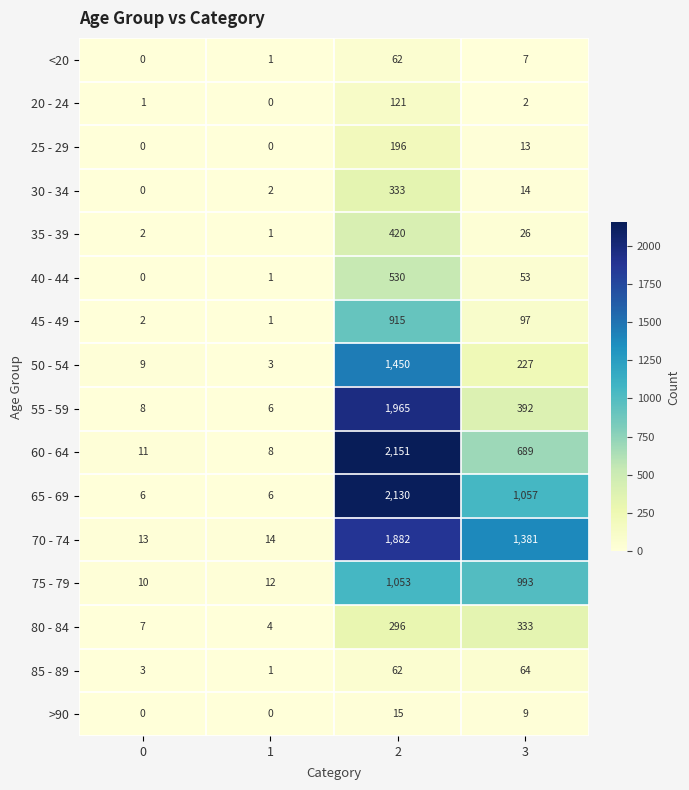

What is the difference between the 50 - 54 values at 3 and 0?

218